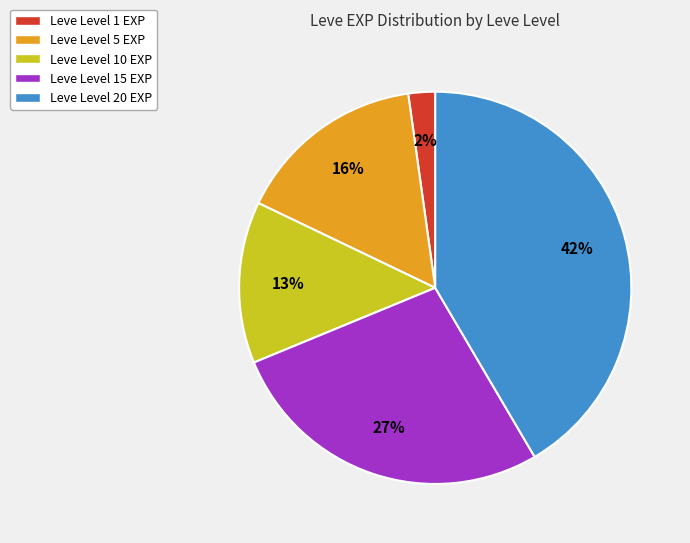

To the nearest percent, what is the average slice percentage?

20%